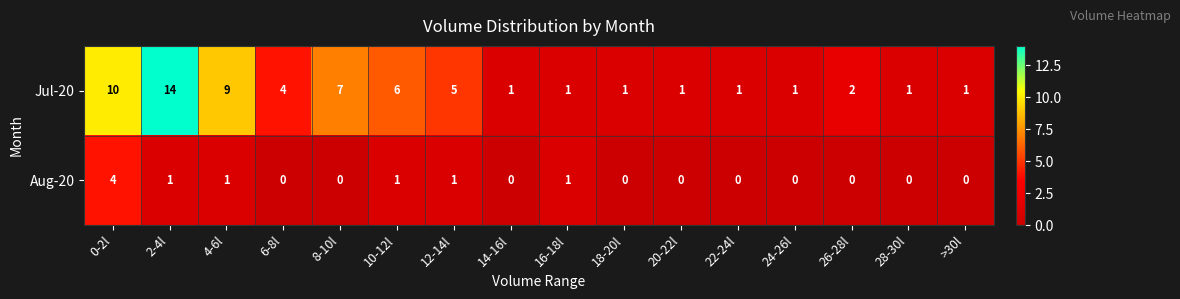

Which series has the largest total across all categories?

Jul-20